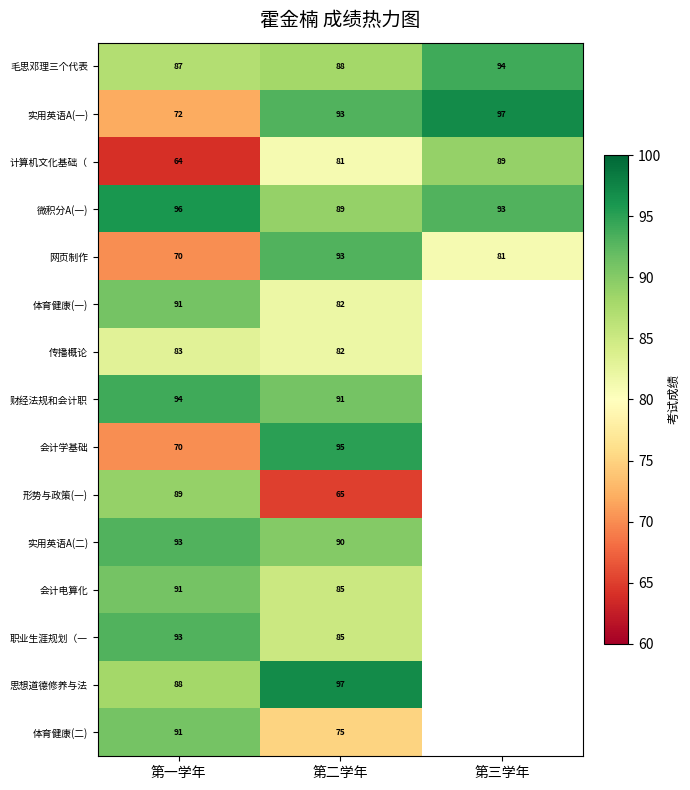

What is the spread (max minus min) of values at 第一学年?

32